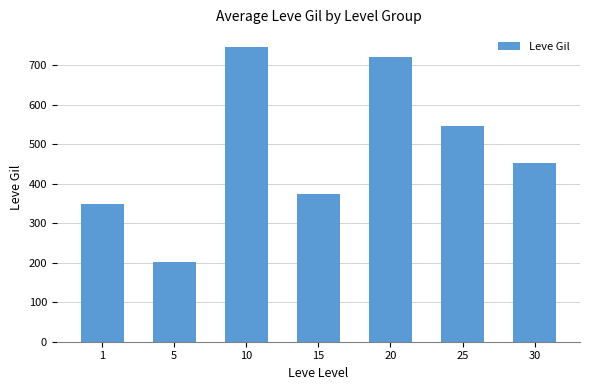

Which has a higher value, 10 or 15?

10